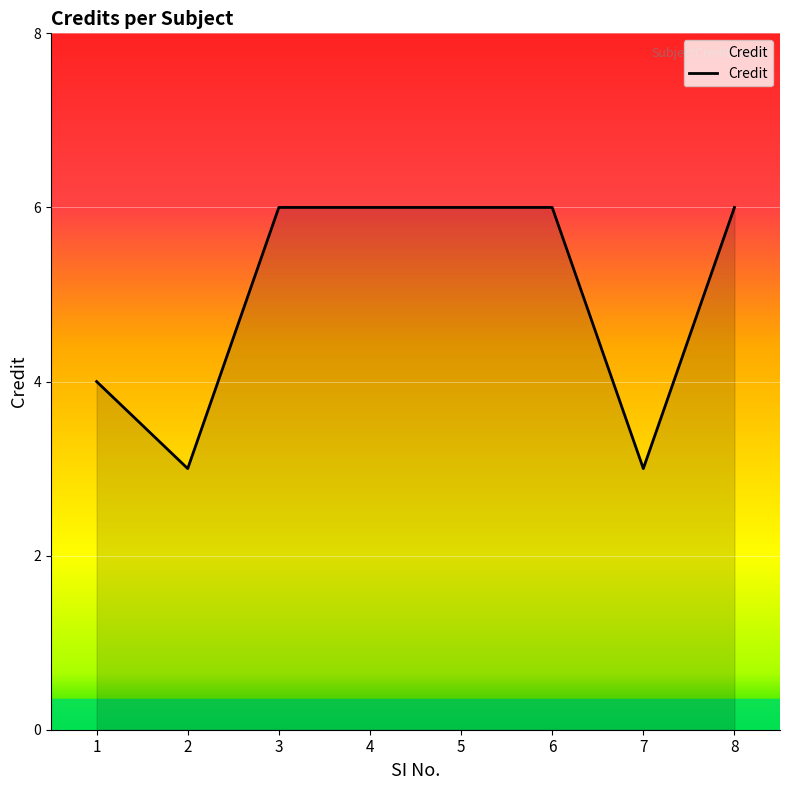

What is the difference between the maximum and minimum values?

3